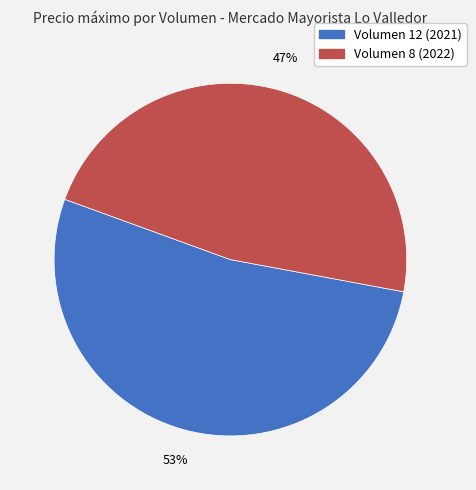

To the nearest percent, what is the average slice percentage?

50%